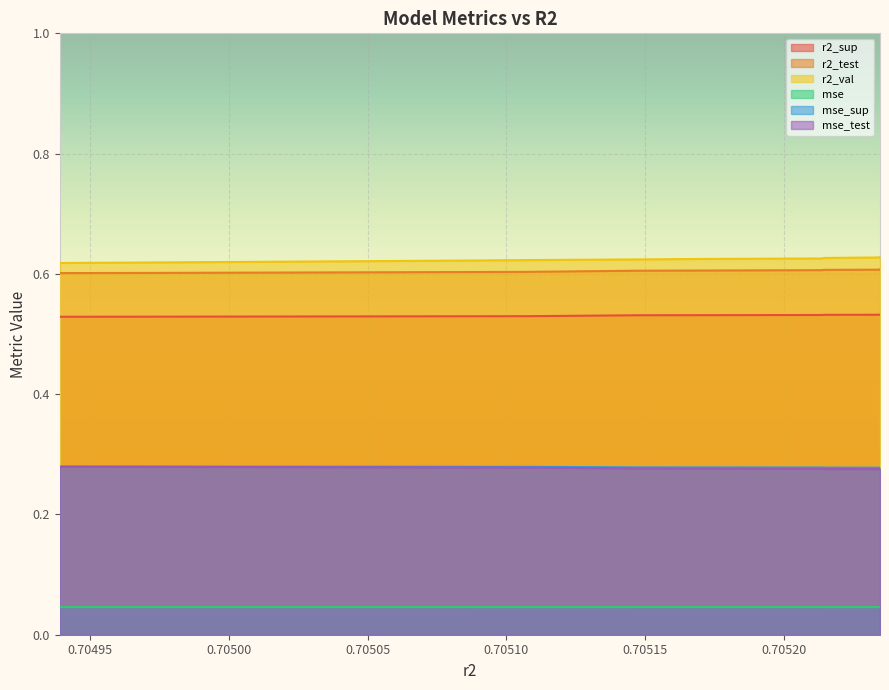

At which label does mse reach its peak?

0.7049391813329416